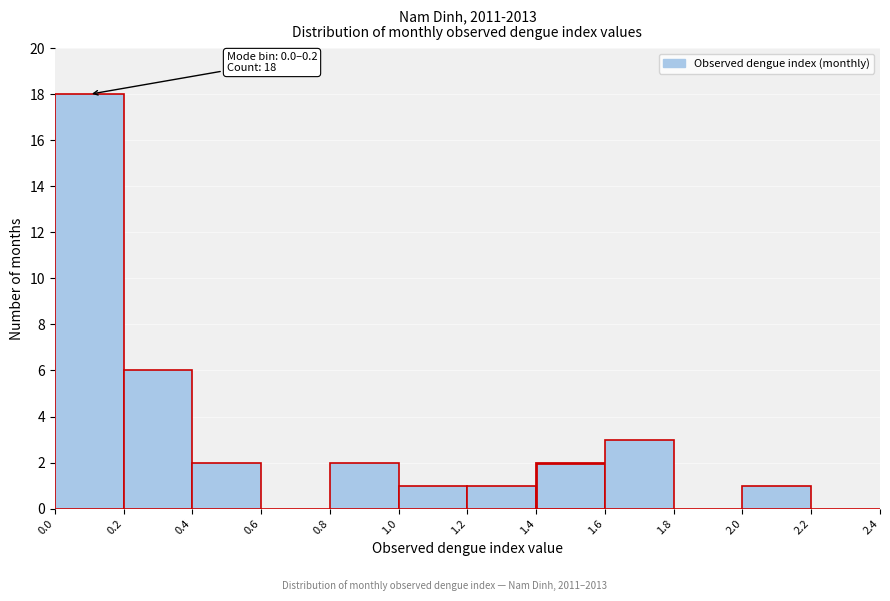

Over which range of the x-axis is the bar tallest?

0.0 to 0.2